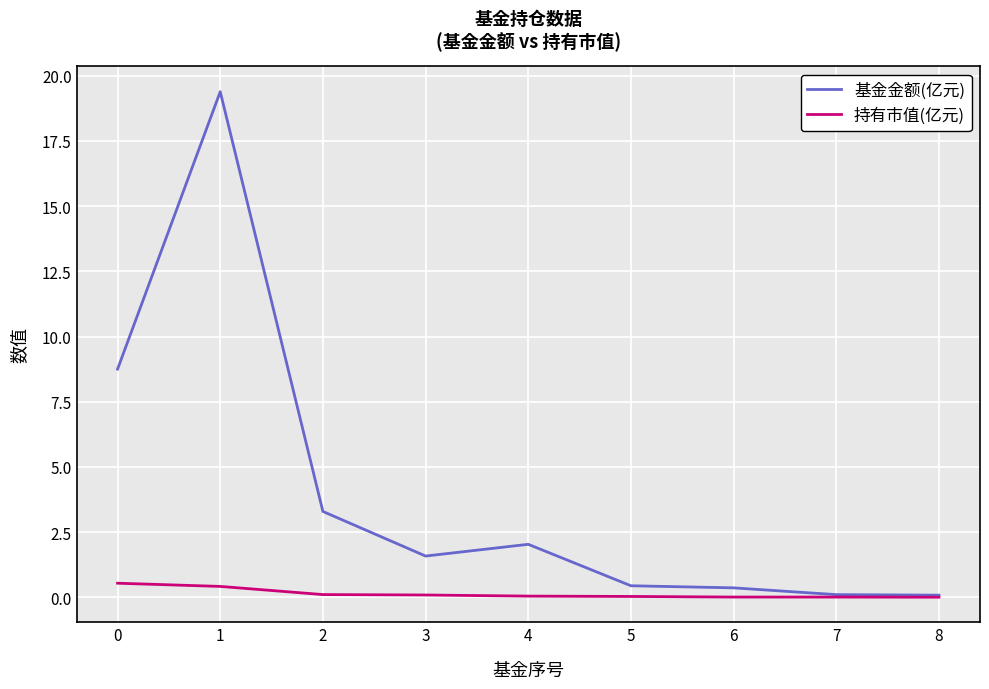

At which label does 基金金额(亿元) reach its peak?

1